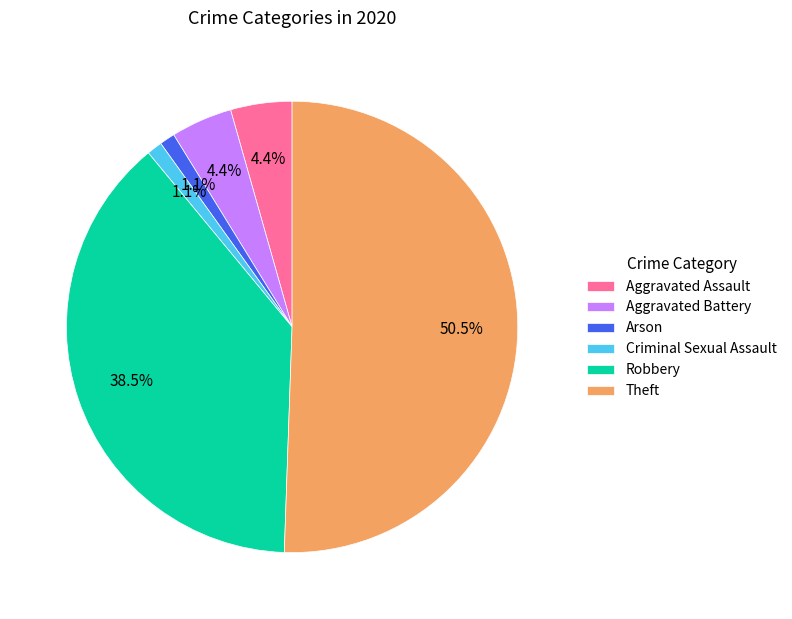

How many slices are in this pie chart?

6